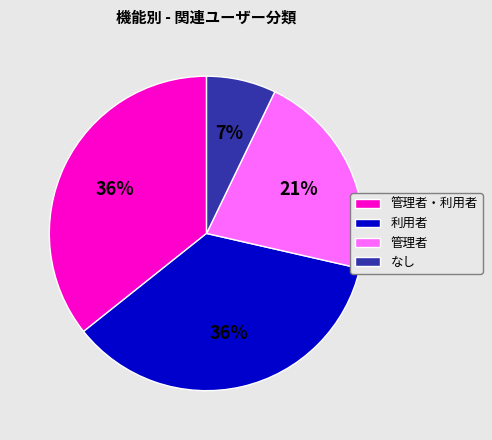

What is the ratio of the value at 管理者・利用者 to the value at 管理者?

1.7